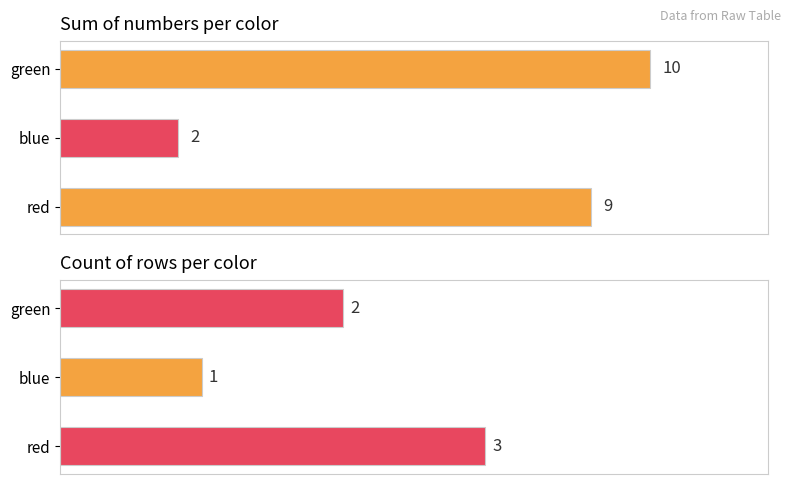

Reading left to right, transcribe all the data shown in this chart.

Sum of numbers: 9	2	10
Count of rows: 3	1	2